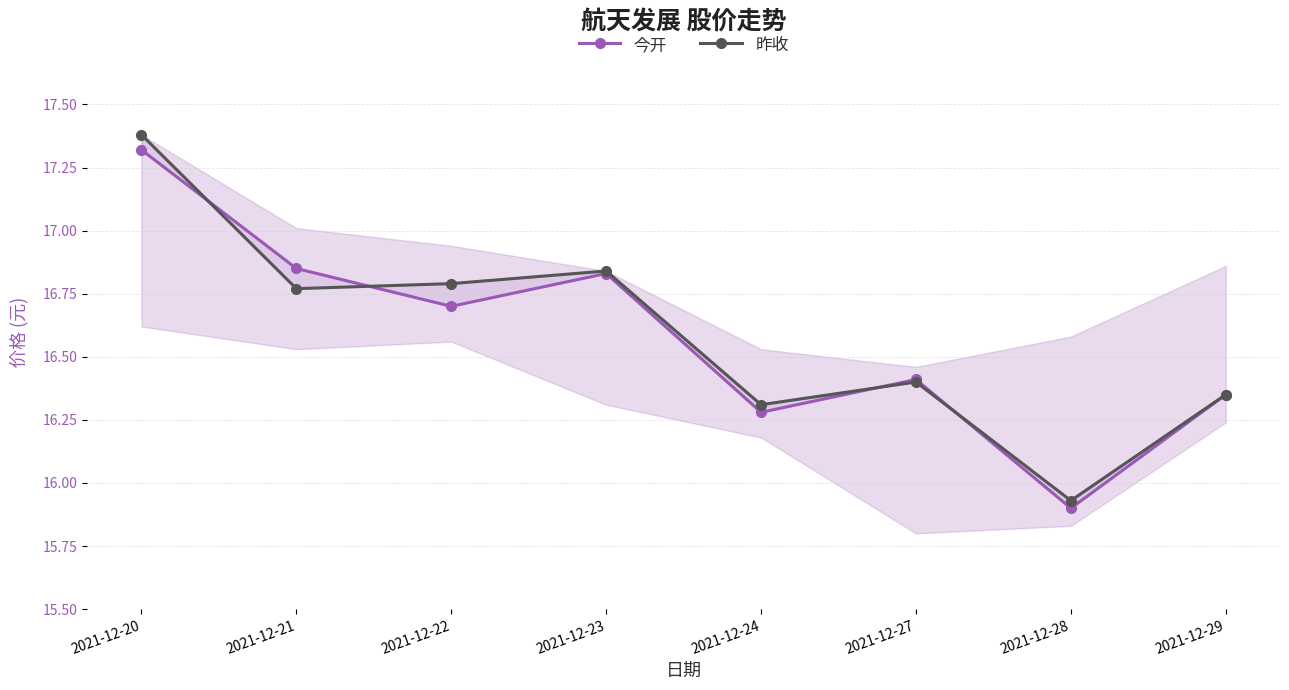

Count the number of categories in the chart.

8